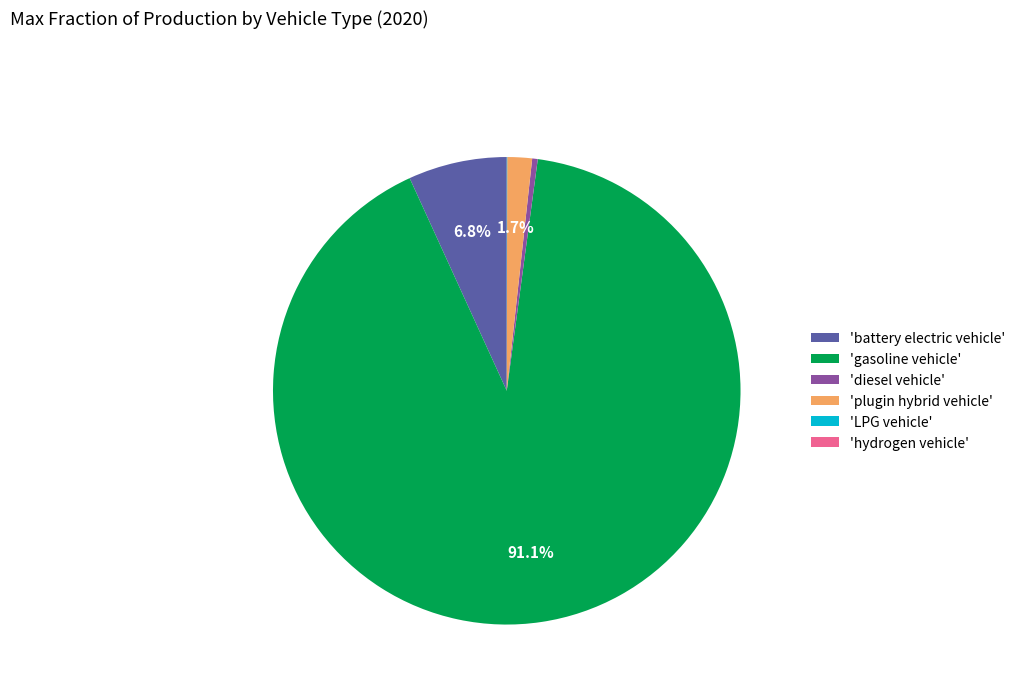

Which slice represents more than half of the pie?

'gasoline vehicle'